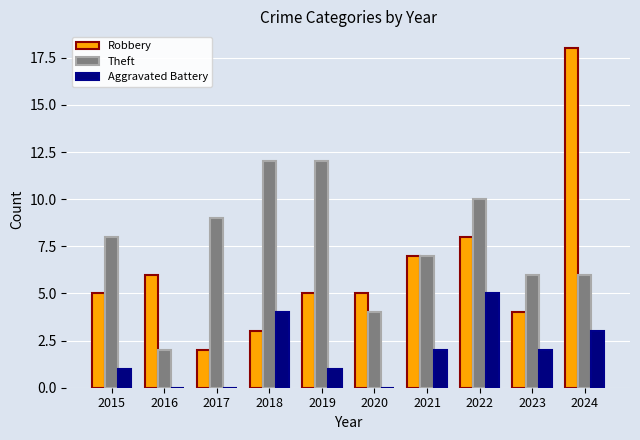

What is the sum of the Aggravated Battery values at 2023 and 2015?

3